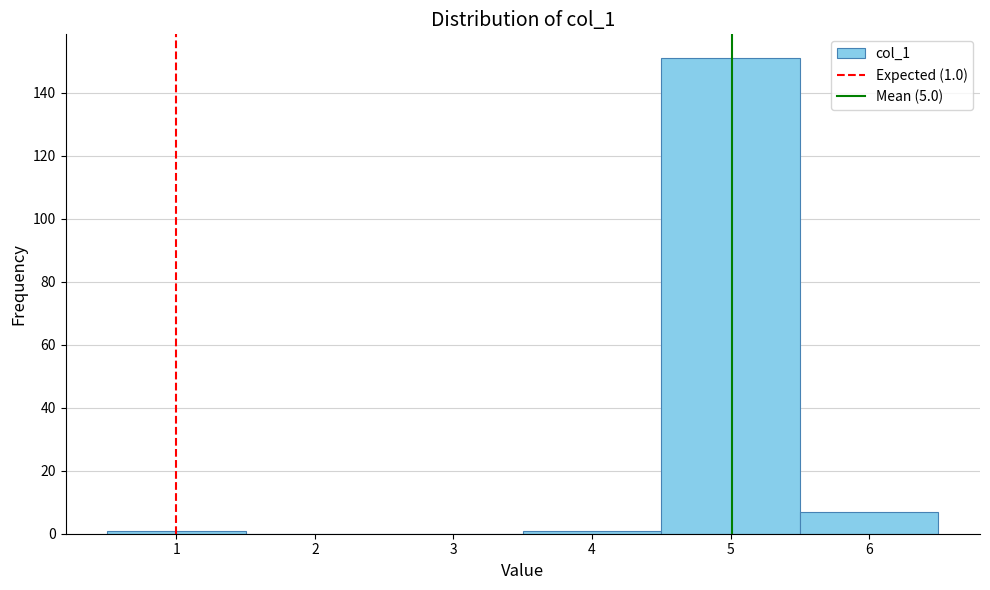

Which range on the x-axis has the tallest bar?

4.5 to 5.5